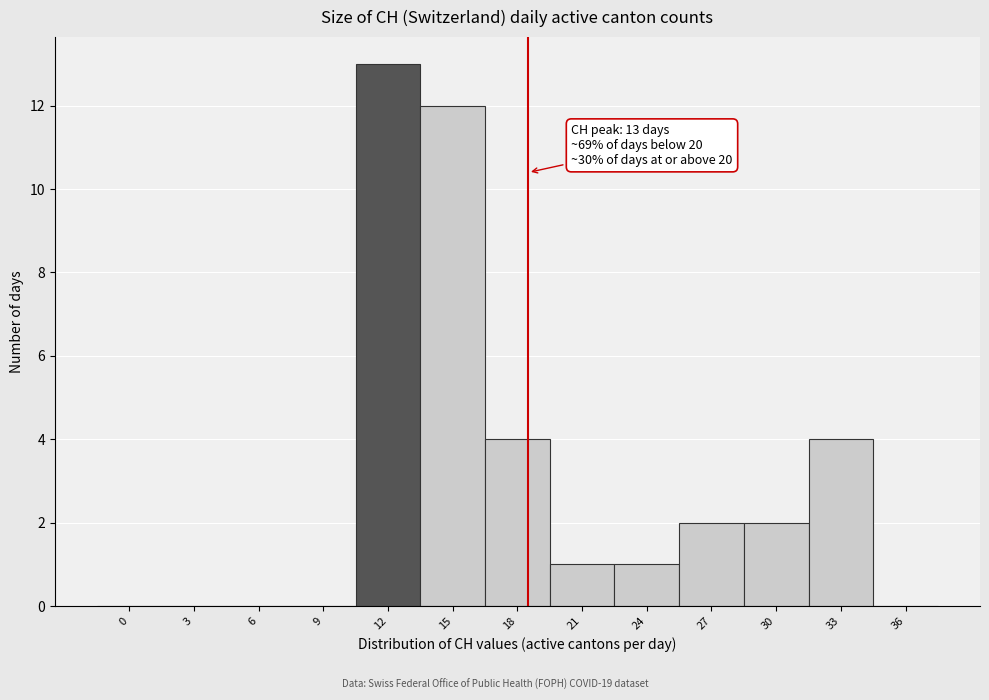

Reading right to left, extract all data points from this chart.

36=0	33=4	30=2	27=2	24=1	21=1	18=4	15=12	12=13	9=0	6=0	3=0	0=0